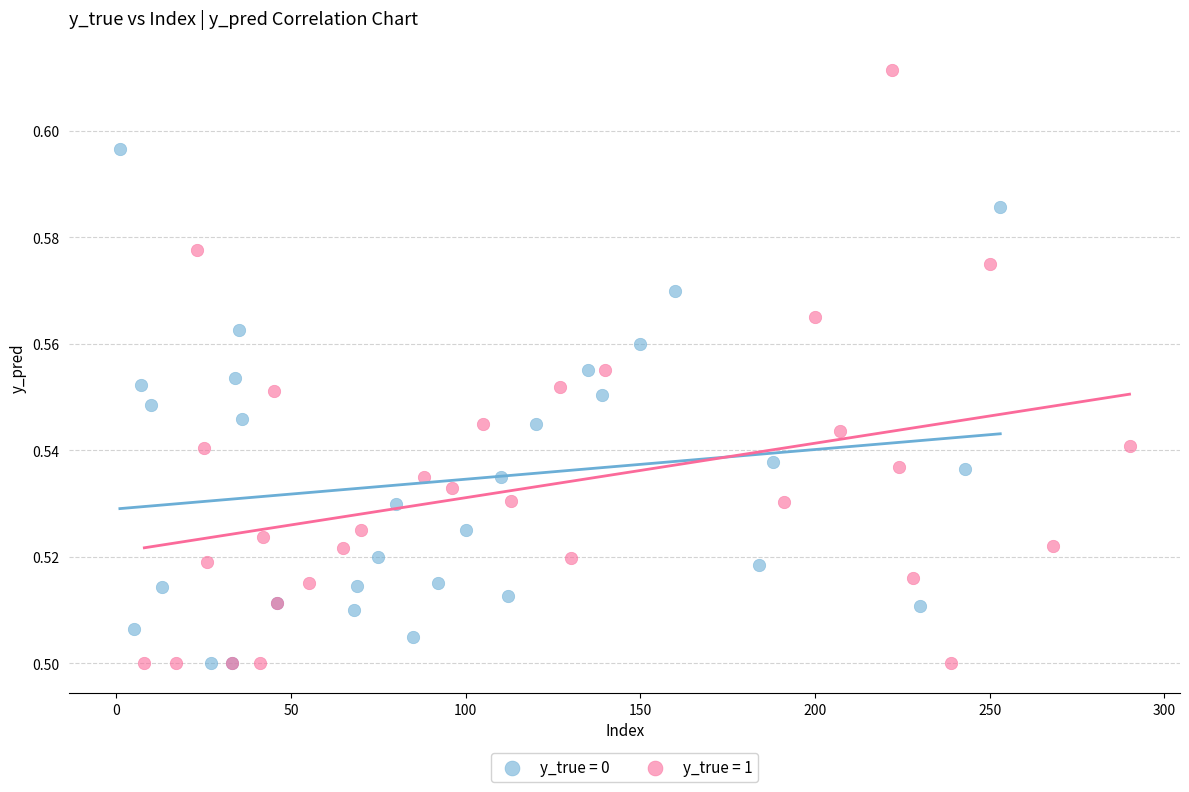

Which series has the widest spread of Y values?

y_true = 1